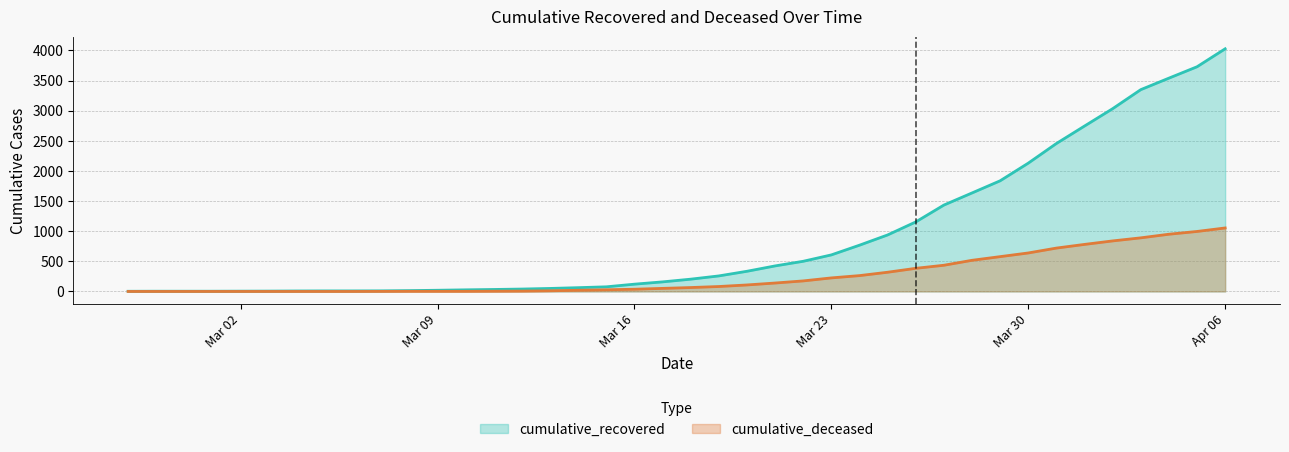

Rank the series by their average value, from lowest to highest.

cumulative_deceased, cumulative_recovered